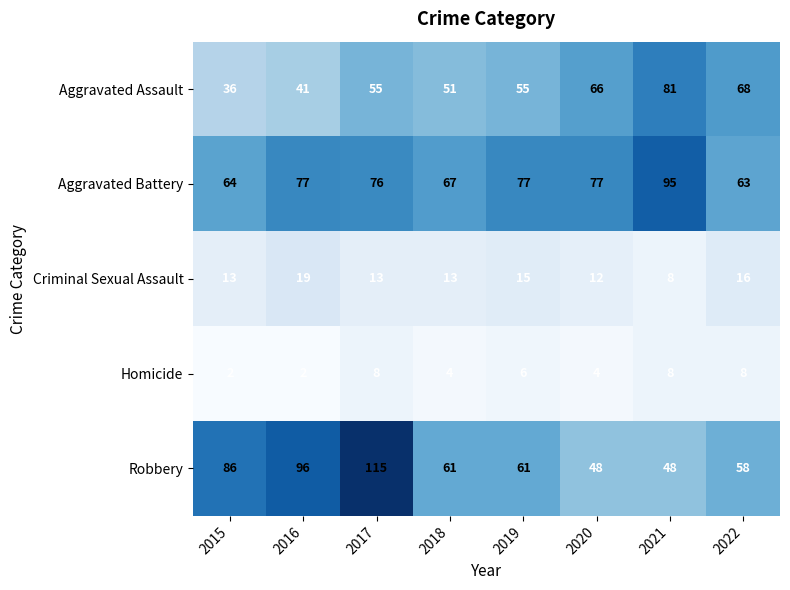

The Homicide series shows 5 at 2021. True or false?

False